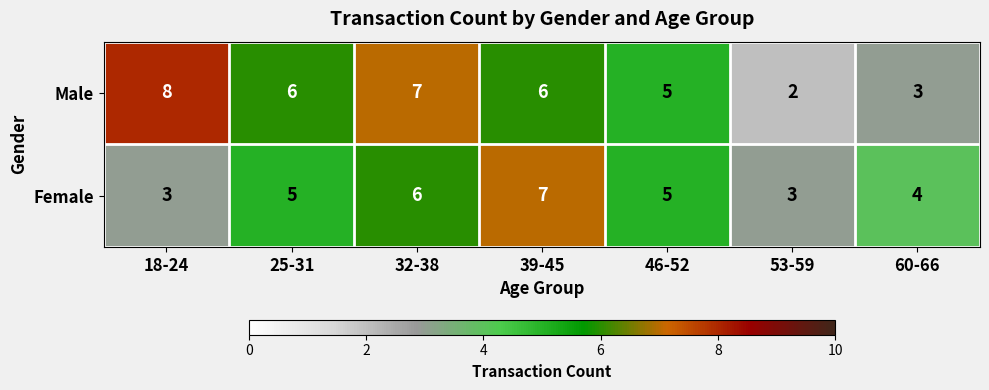

Which series changed the most between 32-38 and 60-66?

Male